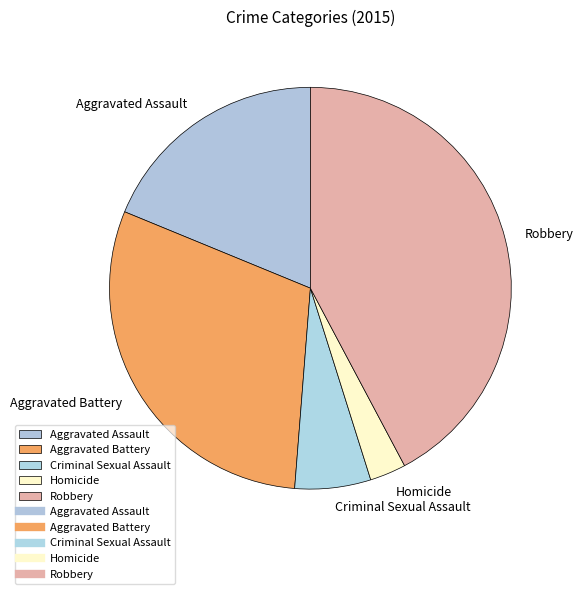

Count the number of slices in the pie.

5